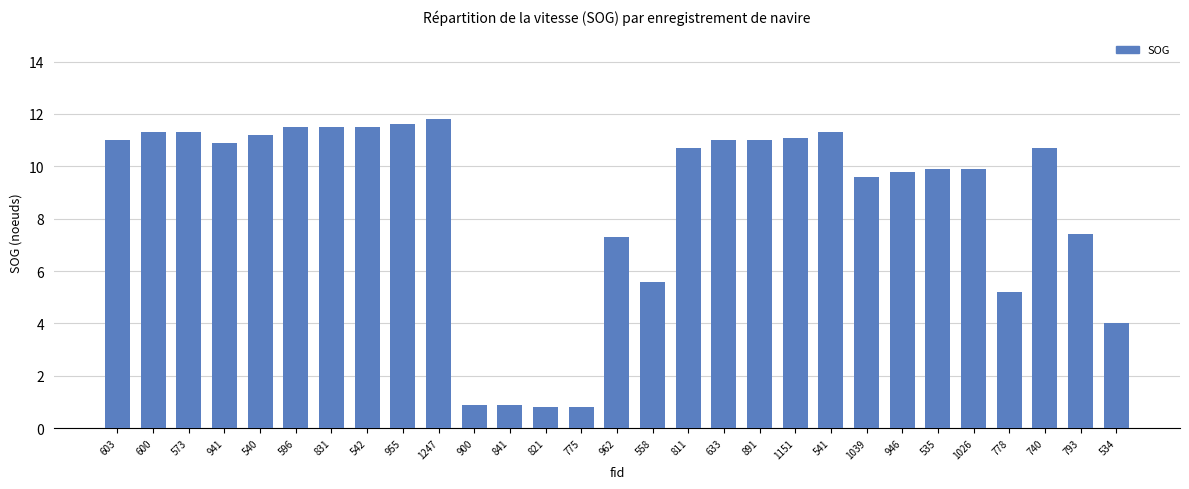

What is the change in value from 841 to 962?

+6.4